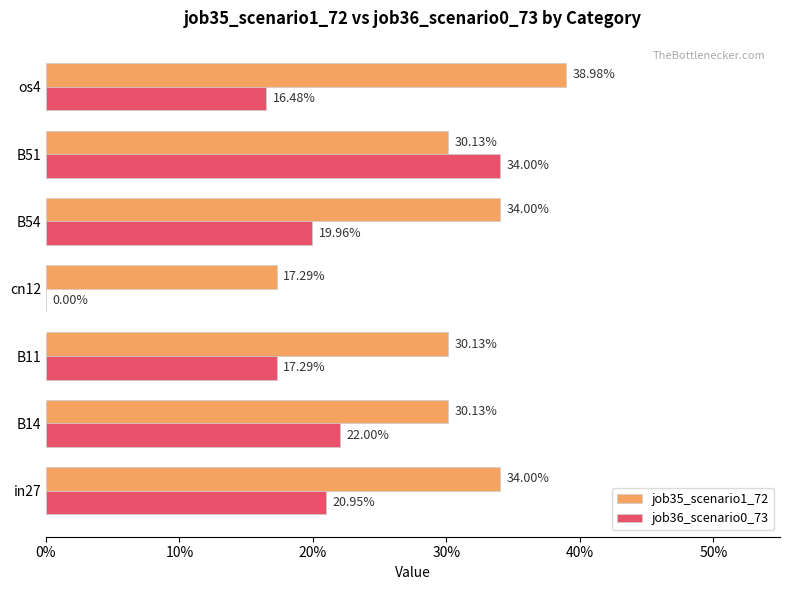

What are all the series names shown in the legend?

job35_scenario1_72, job36_scenario0_73